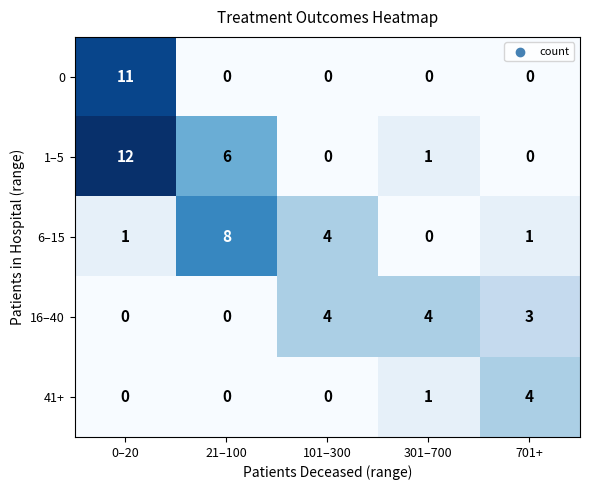

Is it true that 6–15 equals 2 at 101–300?

False